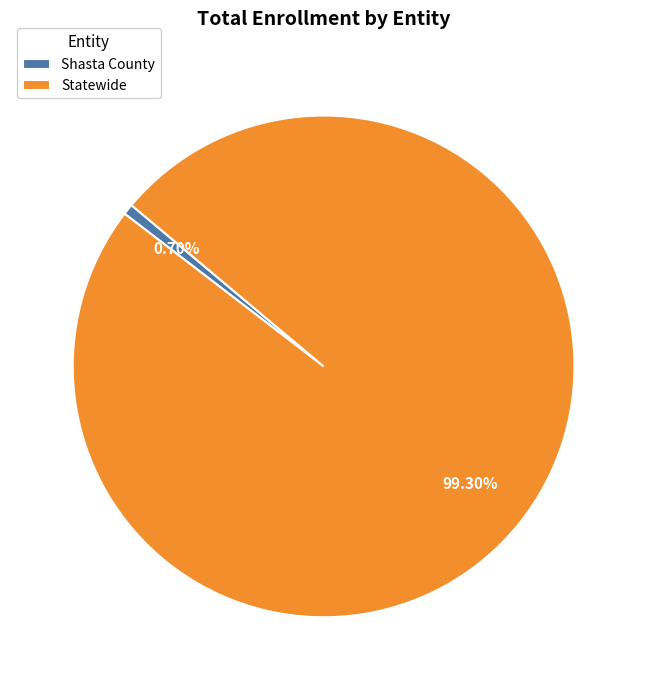

How many slices are in this pie chart?

2